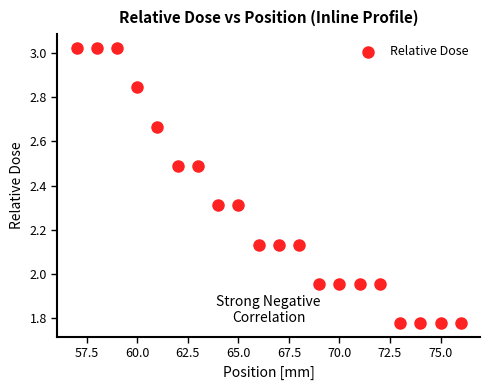

What is the range of X values (max minus min)?

19.0